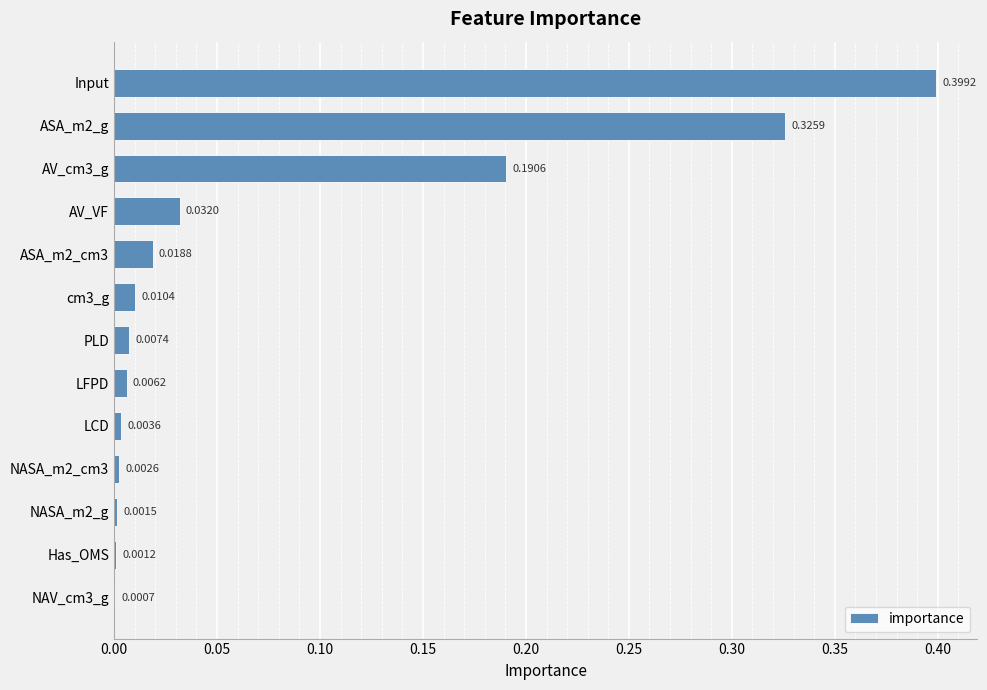

How many series are shown in this chart?

1